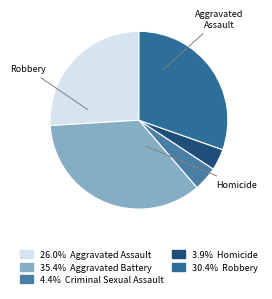

Which category has the biggest portion of the pie?

Aggravated Battery